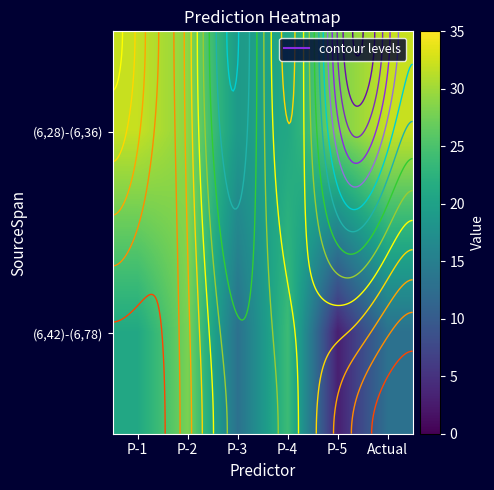

Which category has the highest value in the (6,42)-(6,78) series?

P-2